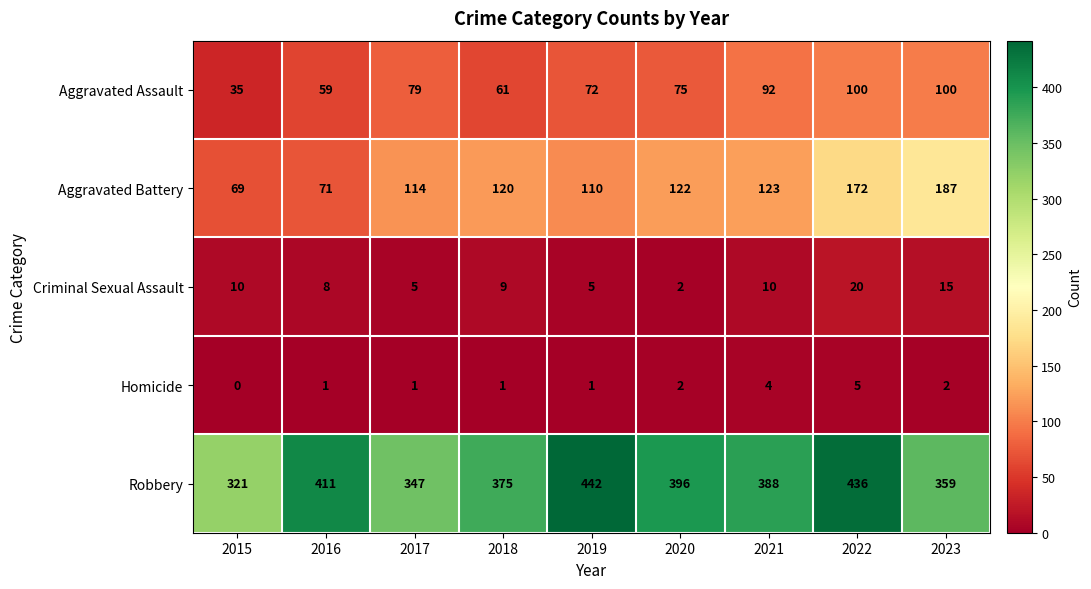

At which label does Criminal Sexual Assault first exceed 9?

2015